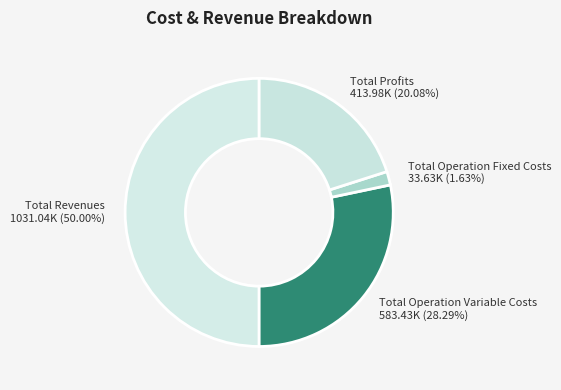

Which slice represents more than half of the pie?

Total Revenues